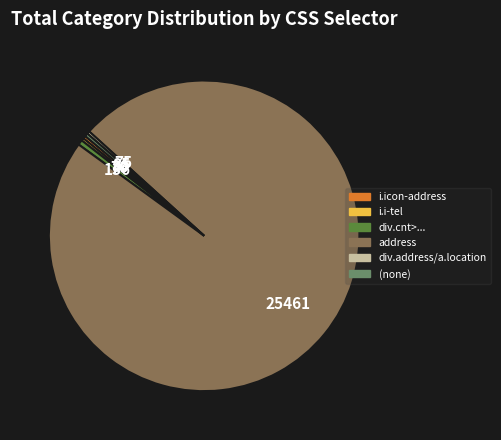

Is there any slice that represents more than half of the pie?

Yes